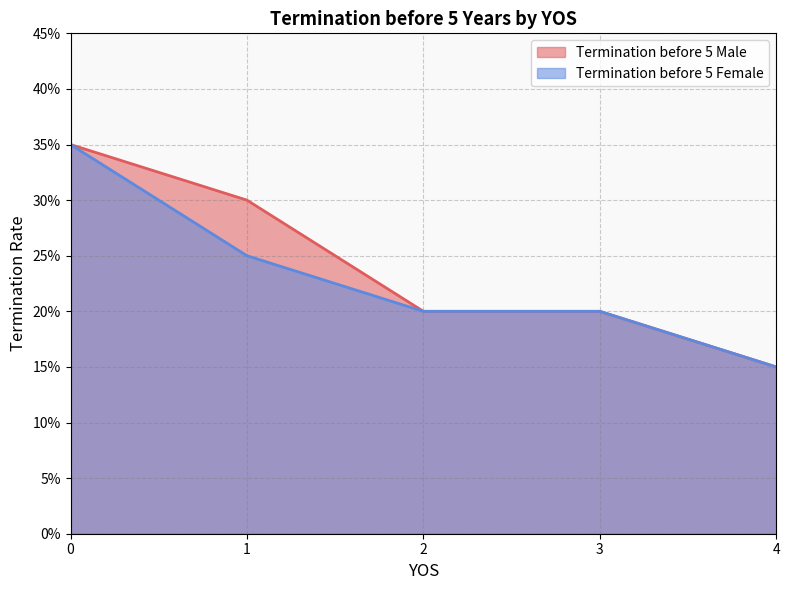

Which series has the largest total across all categories?

Termination before 5 Male